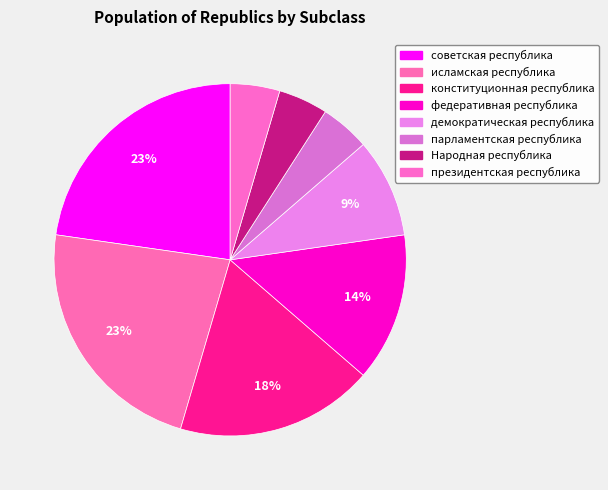

True or false: парламентская республика accounts for 1% of the total.

False